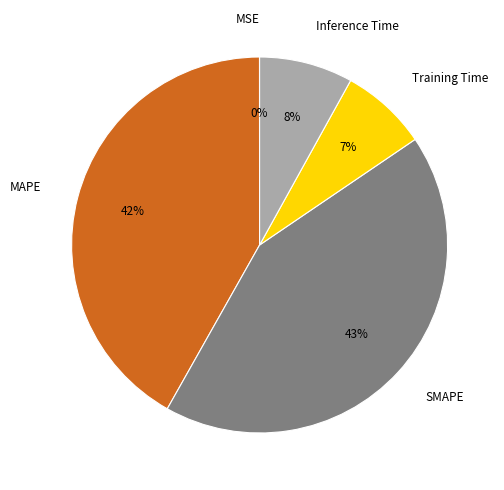

What is the largest slice in the pie chart?

SMAPE